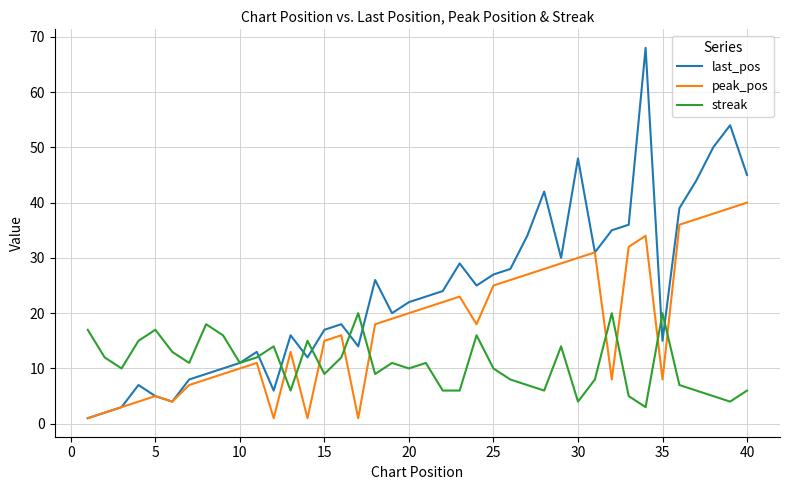

What is the maximum value for peak_pos?

40